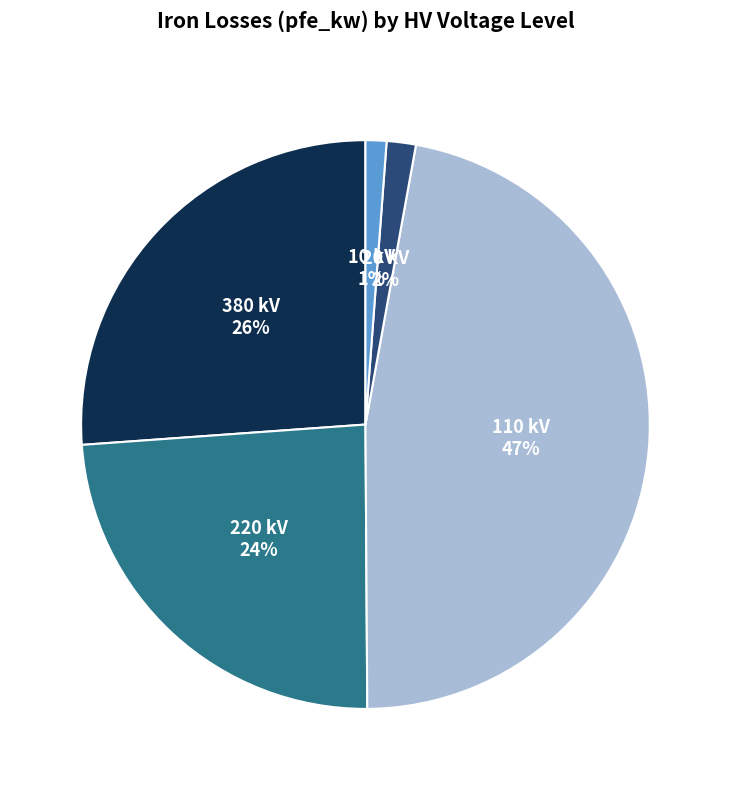

To the nearest percent, what is the average slice percentage?

20%